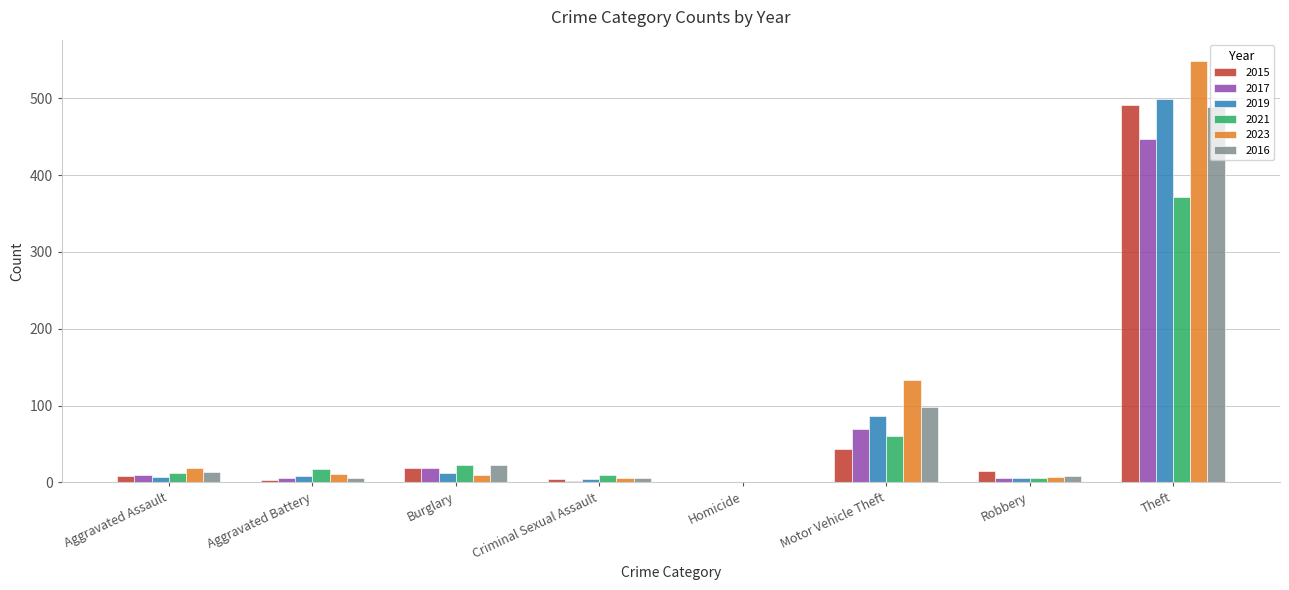

Where is 2017 nearest to the value 224?

Motor Vehicle Theft